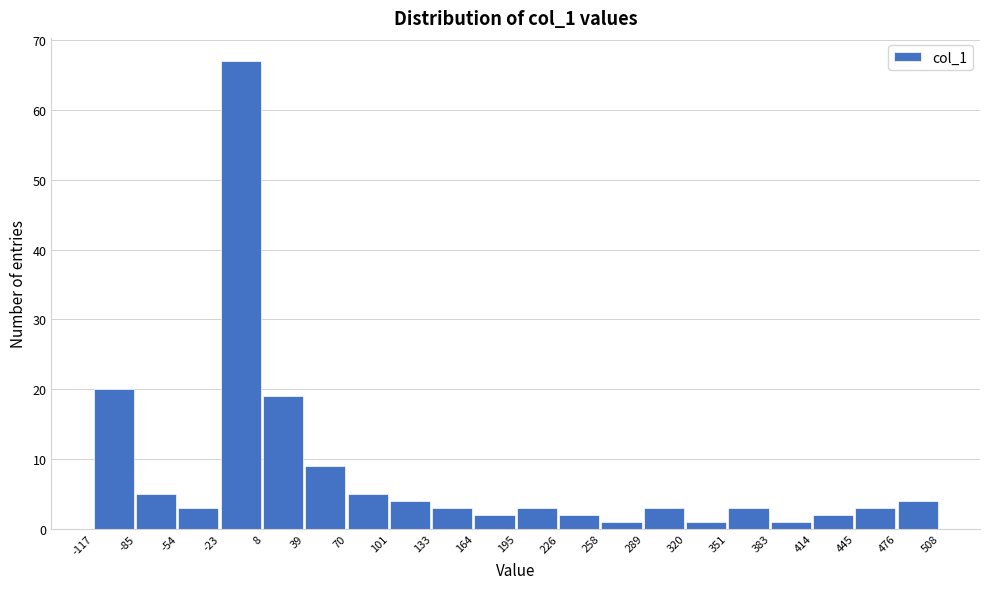

How tall is the bar that spans 289 to 320 on the x-axis? The values are not printed on the chart, so give them approximately, as read against the axis.

3